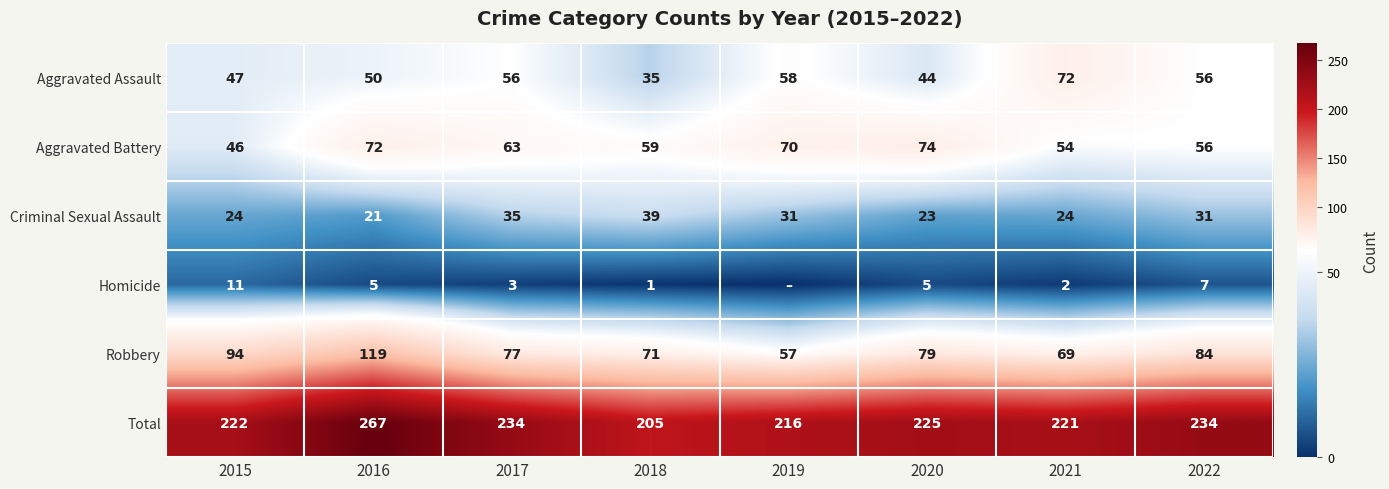

How many categories are shown in the chart?

8